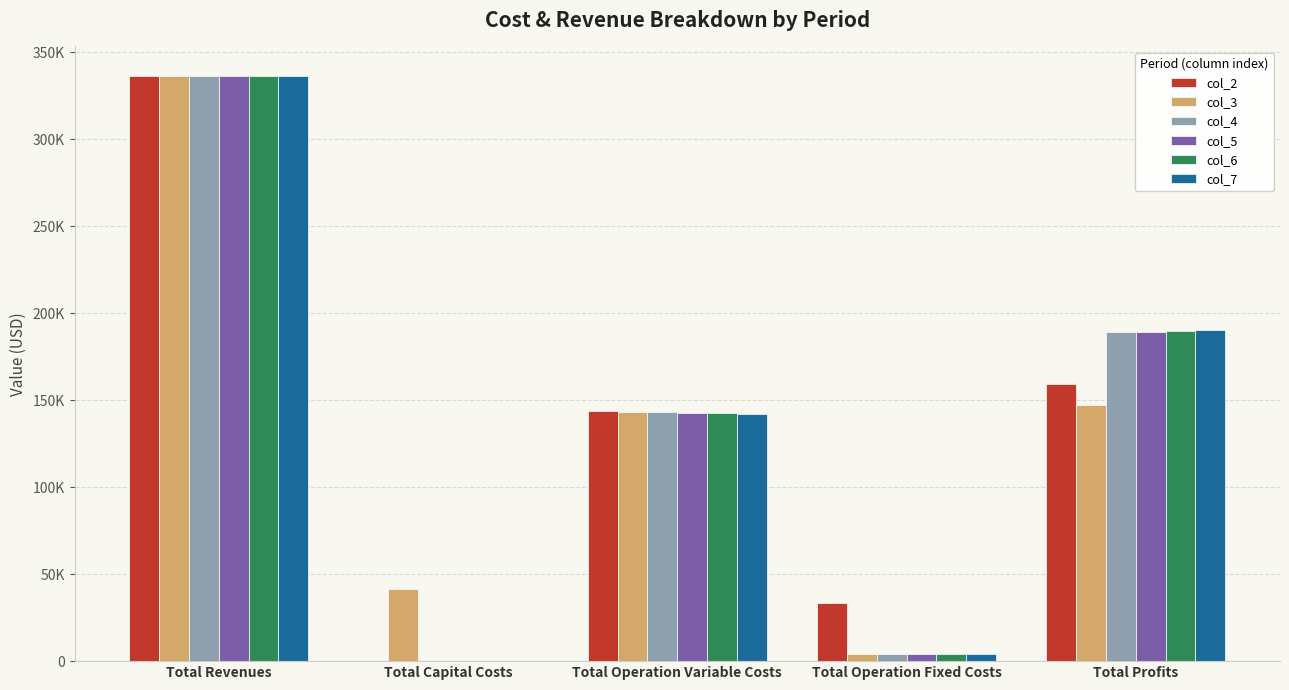

Are the bars grouped side by side (vs. stacked)?

Yes